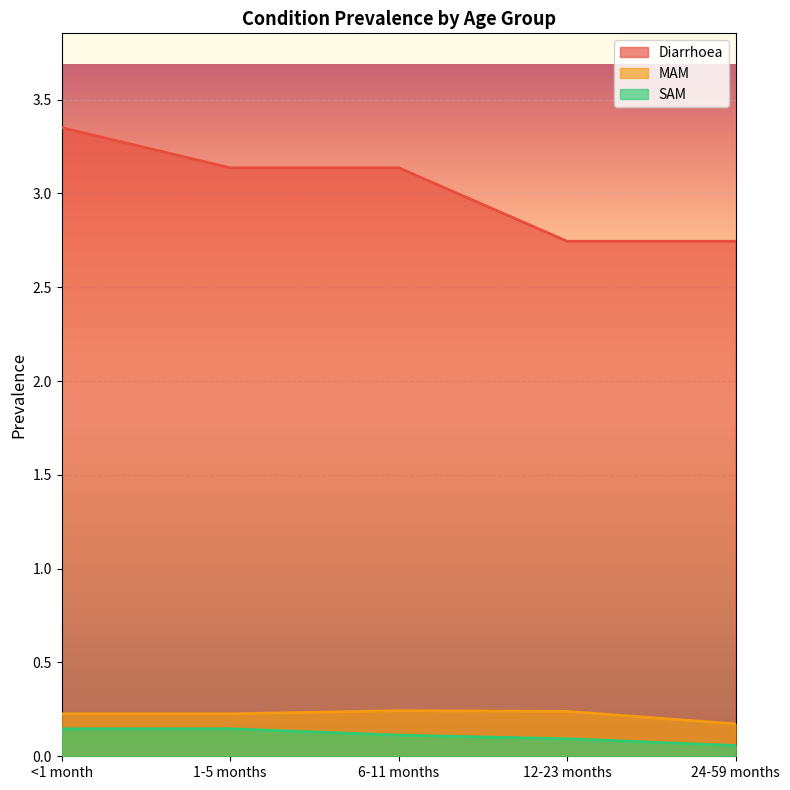

How many lines are shown in the chart?

3